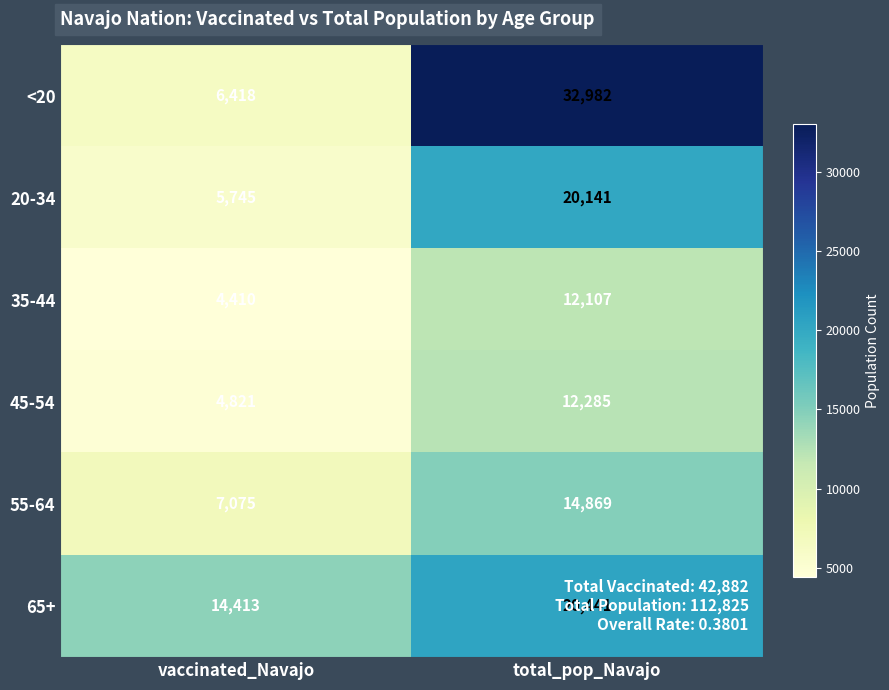

What is the maximum value shown in the chart?

32982